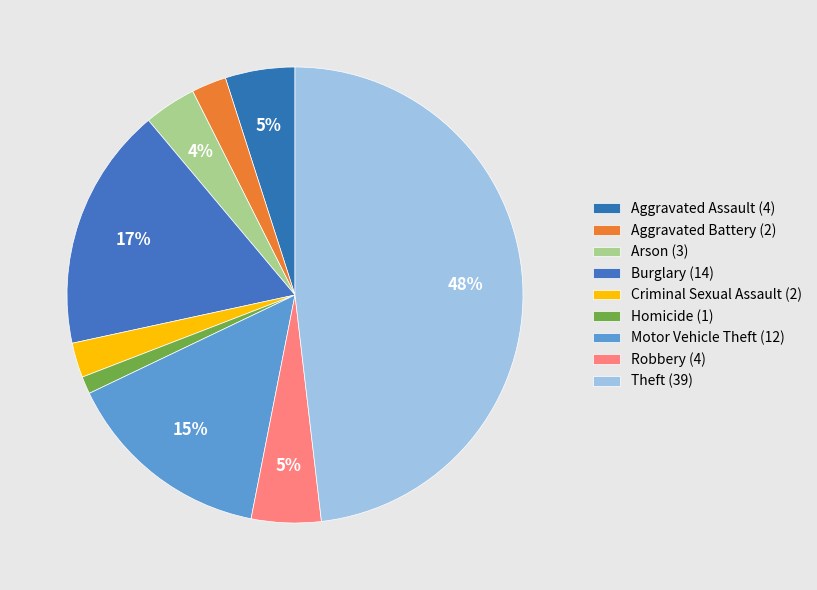

How many segments does this pie chart have?

9